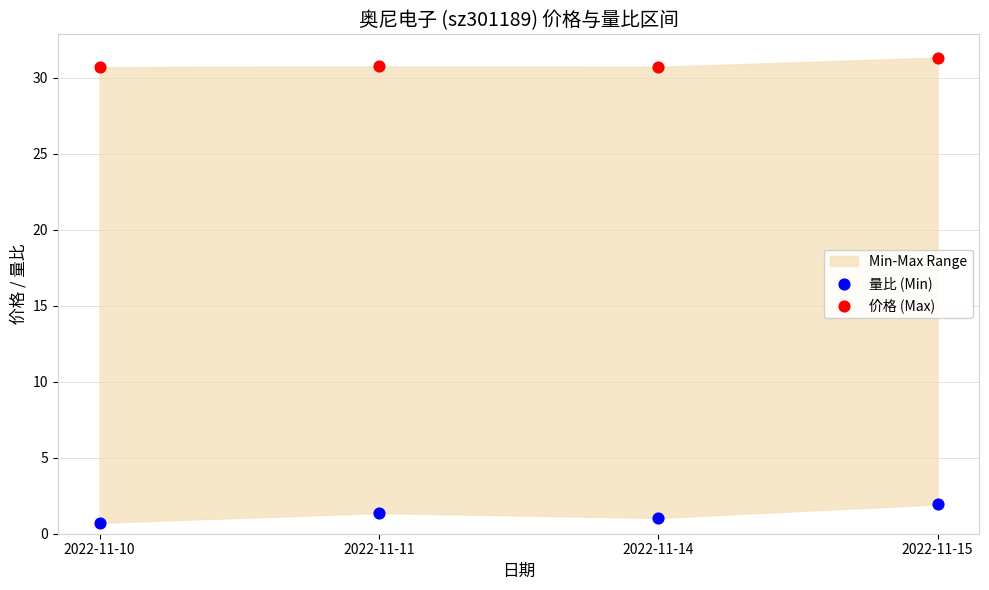

Which series has the widest spread of Y values?

量比 (Min)